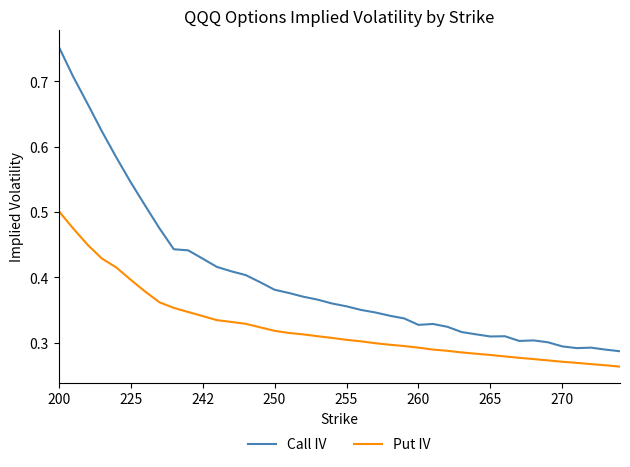

Rank the series by their average value, from highest to lowest.

Call IV, Put IV